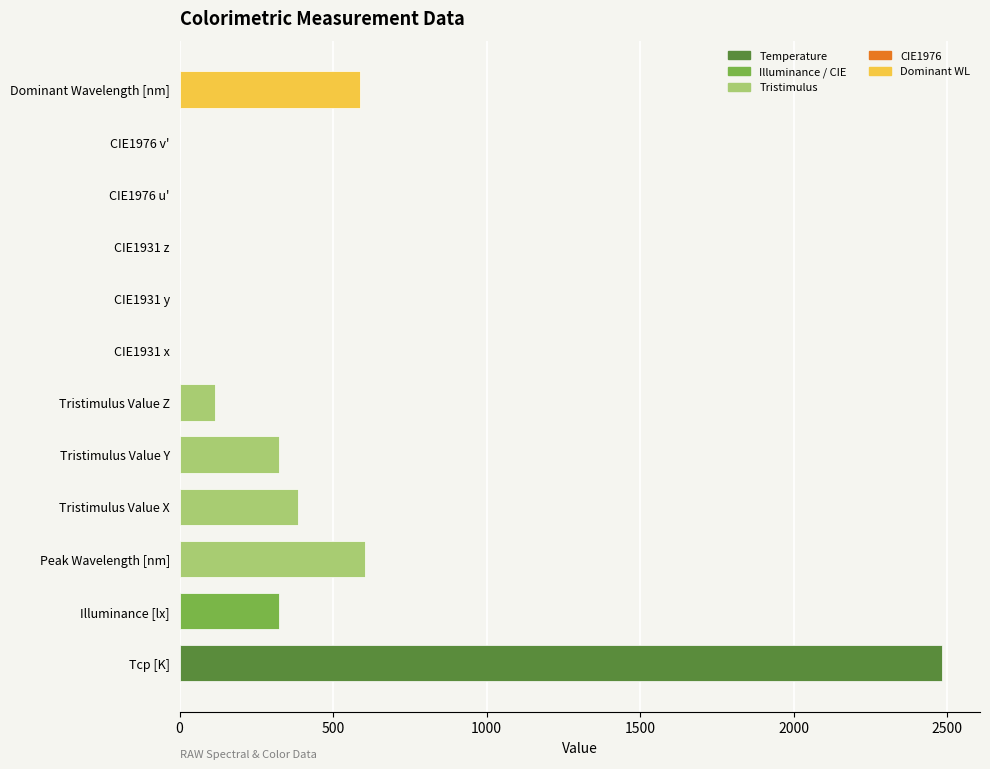

True or false: the data shows 0.3 at CIE1976 u'.

True